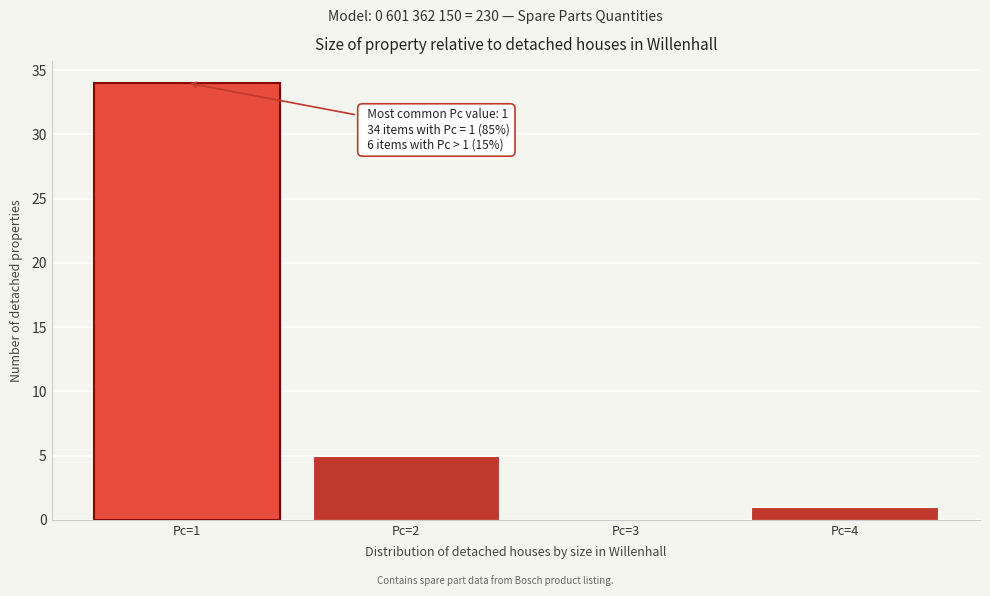

Which range on the x-axis has the tallest bar?

0.5 to 1.5